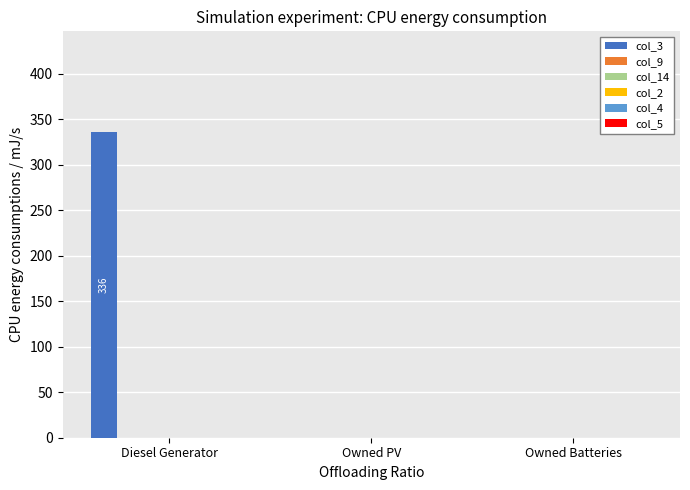

What is the greatest value displayed?

336